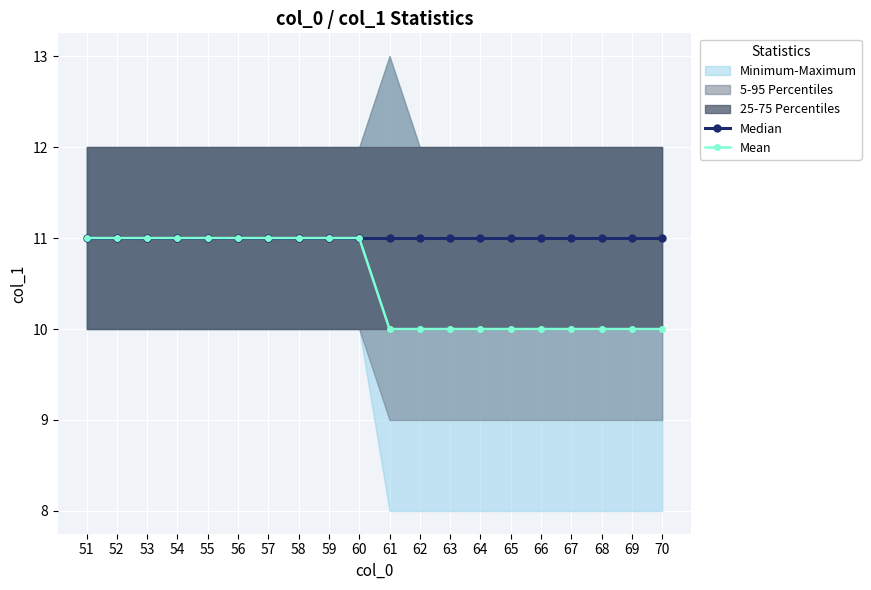

How many data points in Mean are less than 11?

10